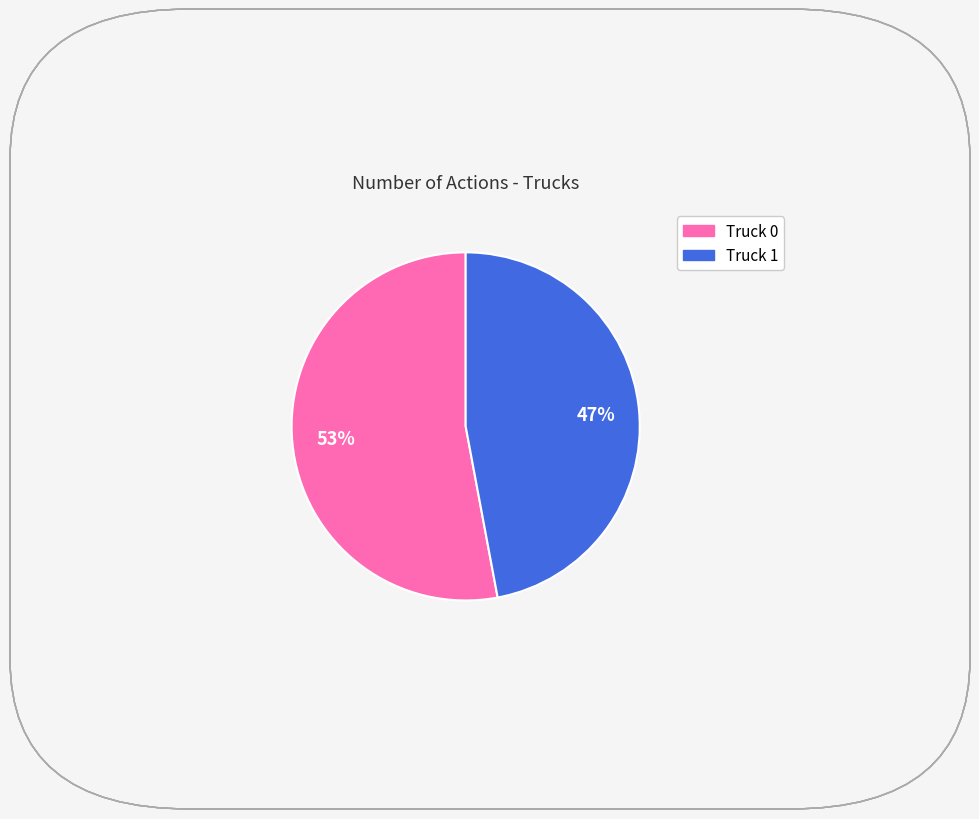

Combined, do Truck 0 and Truck 1 account for over 50%?

Yes